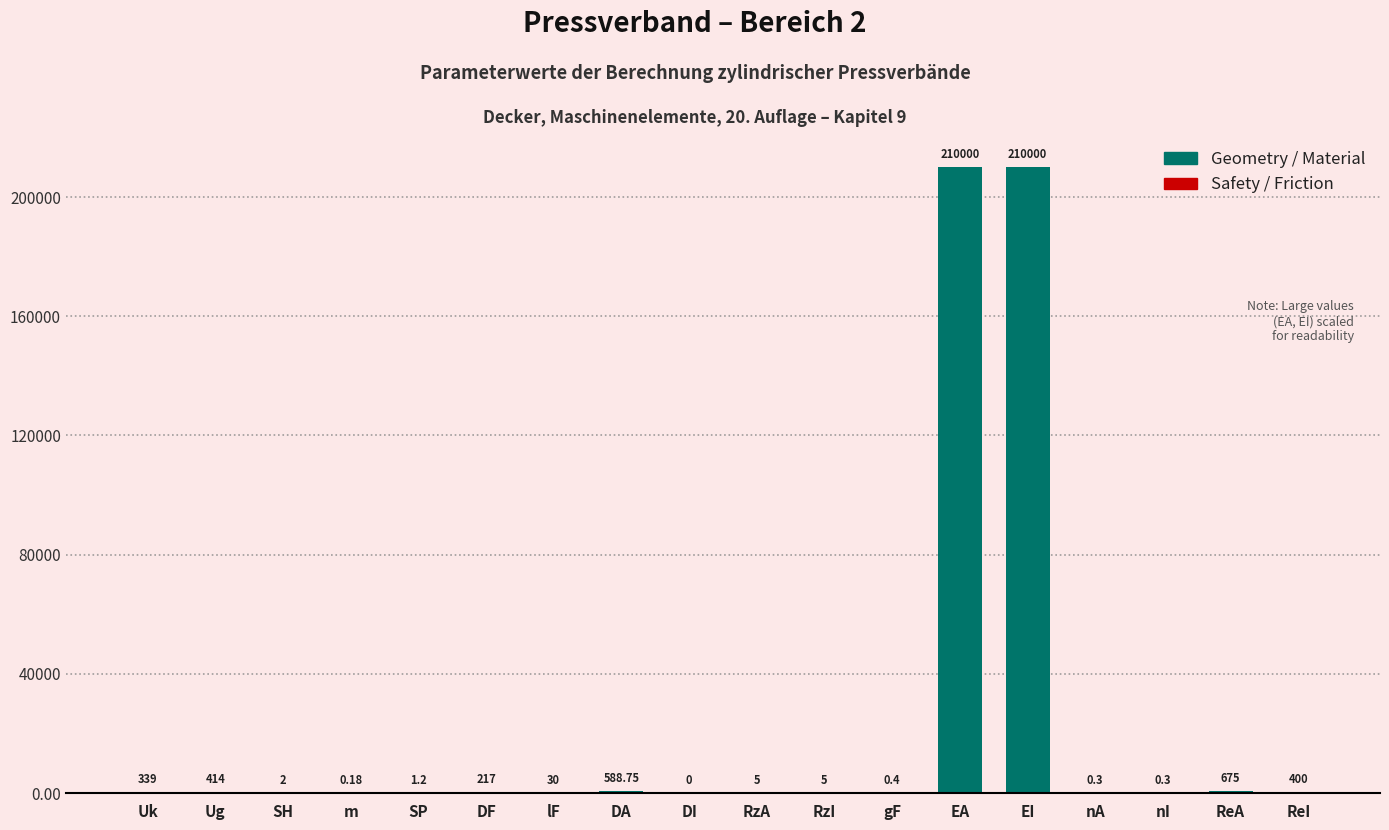

Between EA and Ug, which is larger?

EA